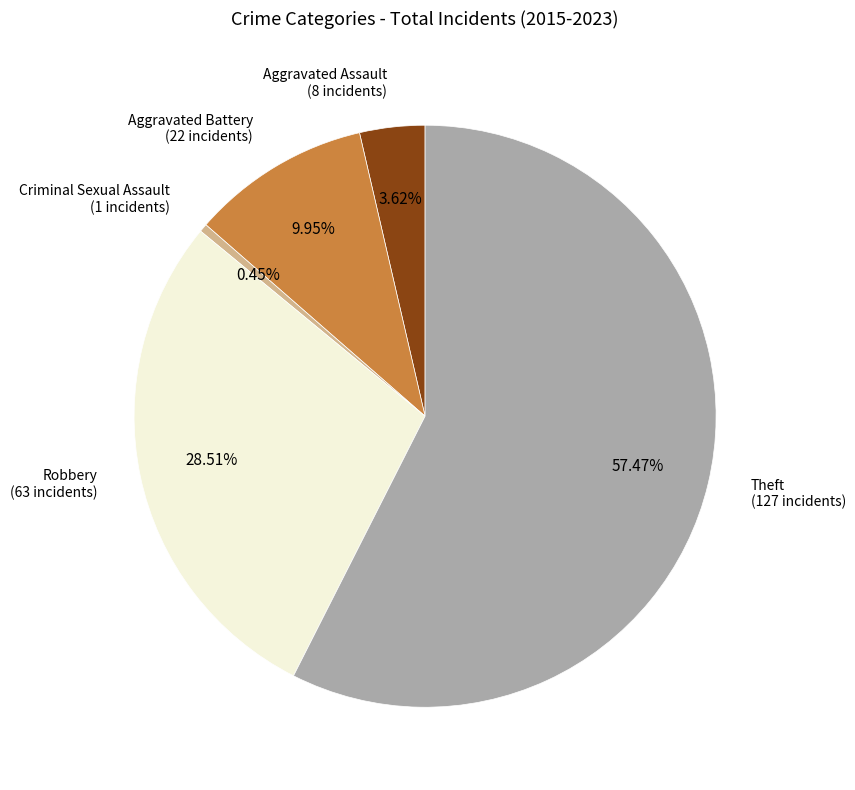

Is there a majority slice in this chart?

Yes